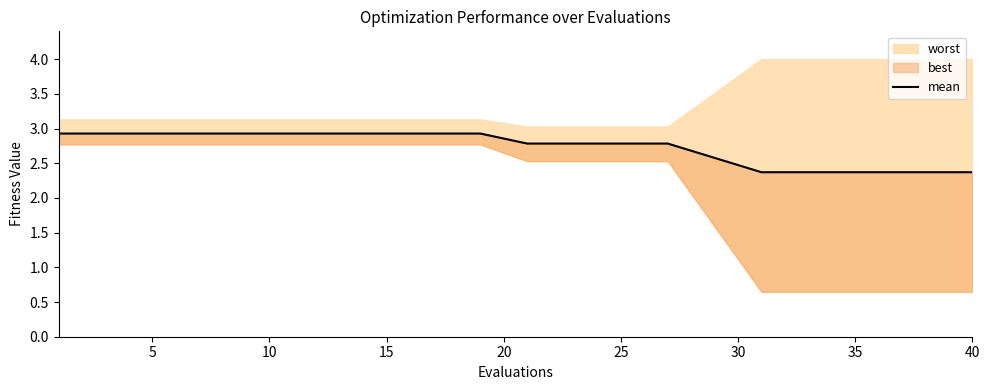

What is the label of the 20th point from the left?

40